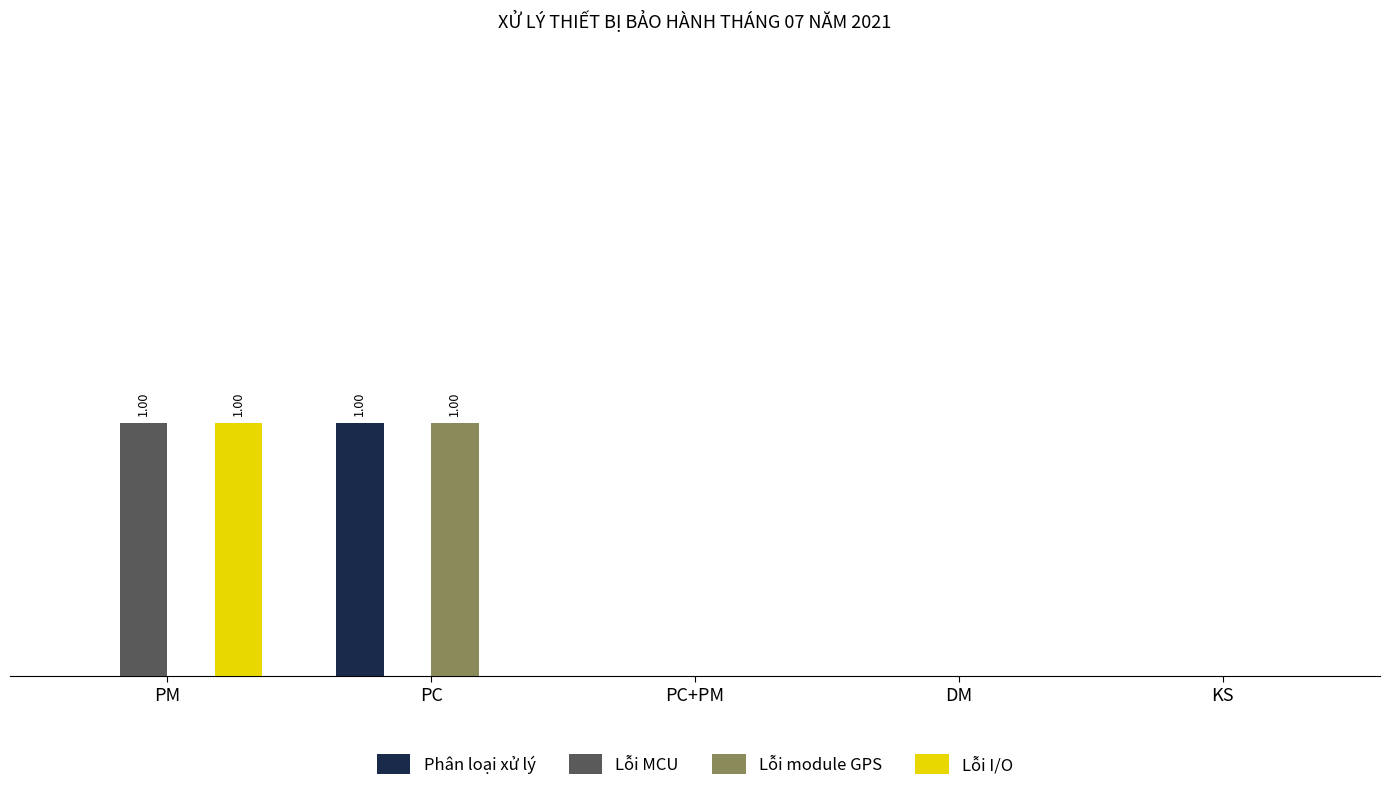

Reading right to left, extract all data points from this chart.

Phân loại xử lý: KS=0	DM=0	PC+PM=0	PC=1	PM=0
Lỗi MCU: KS=0	DM=0	PC+PM=0	PC=0	PM=1
Lỗi module GPS: KS=0	DM=0	PC+PM=0	PC=1	PM=0
Lỗi I/O: KS=0	DM=0	PC+PM=0	PC=0	PM=1